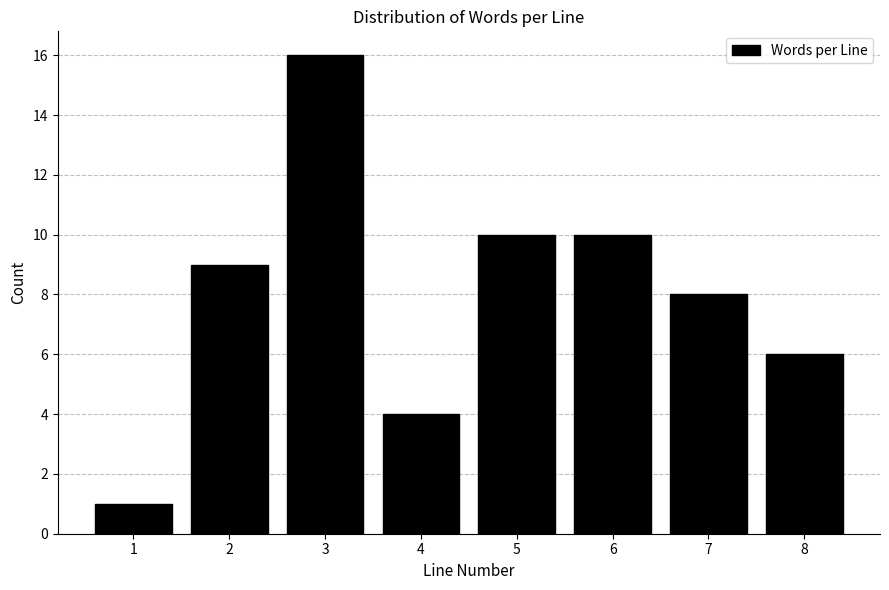

Reading left to right, list all the values displayed in this chart.

1=1	2=9	3=16	4=4	5=10	6=10	7=8	8=6